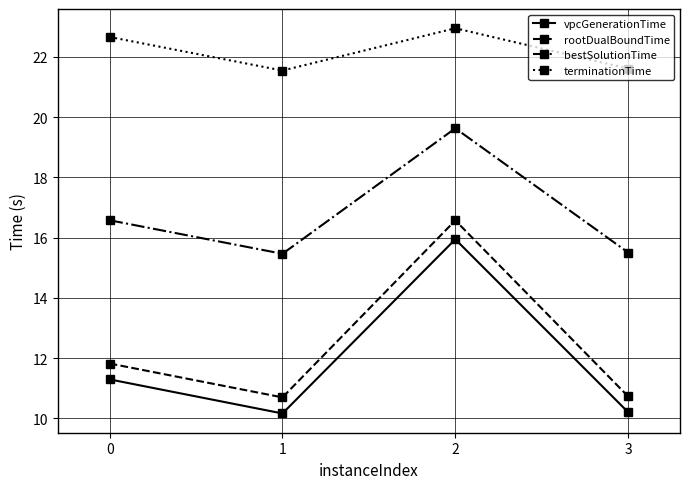

True or false: terminationTime has more than 0 points higher than both neighbors.

True